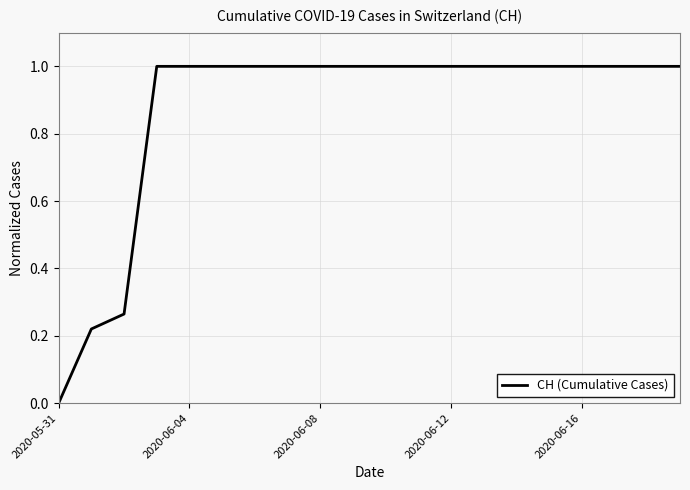

What is the greatest value displayed?

1.0